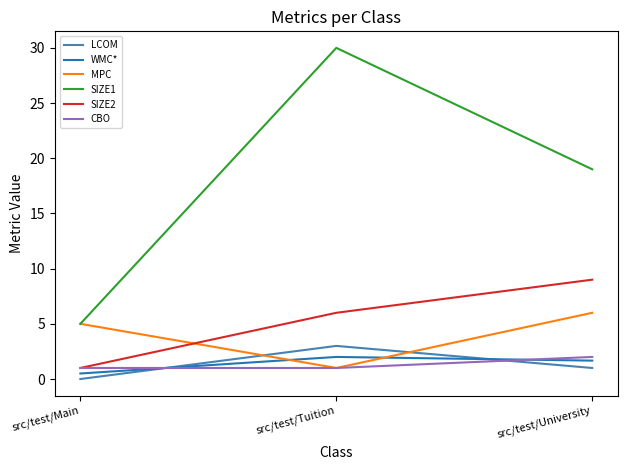

What position from the right is src/test/University?

1